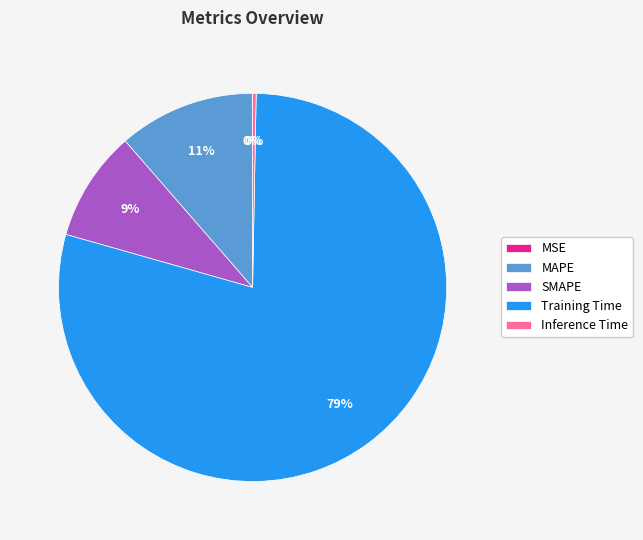

To the nearest percent, what is the average slice percentage?

20%